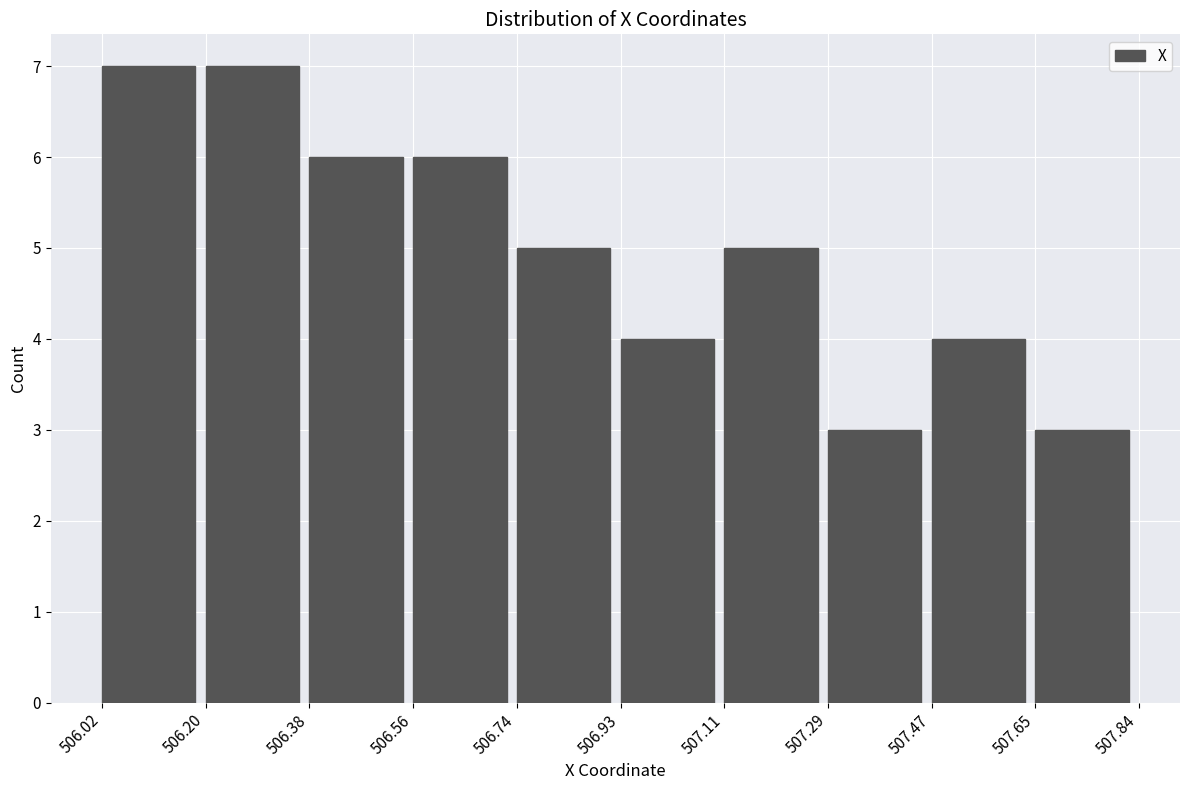

How tall is the bar that spans 506.02 to 506.20 on the x-axis? The values are not printed on the chart, so give them approximately, as read against the axis.

7